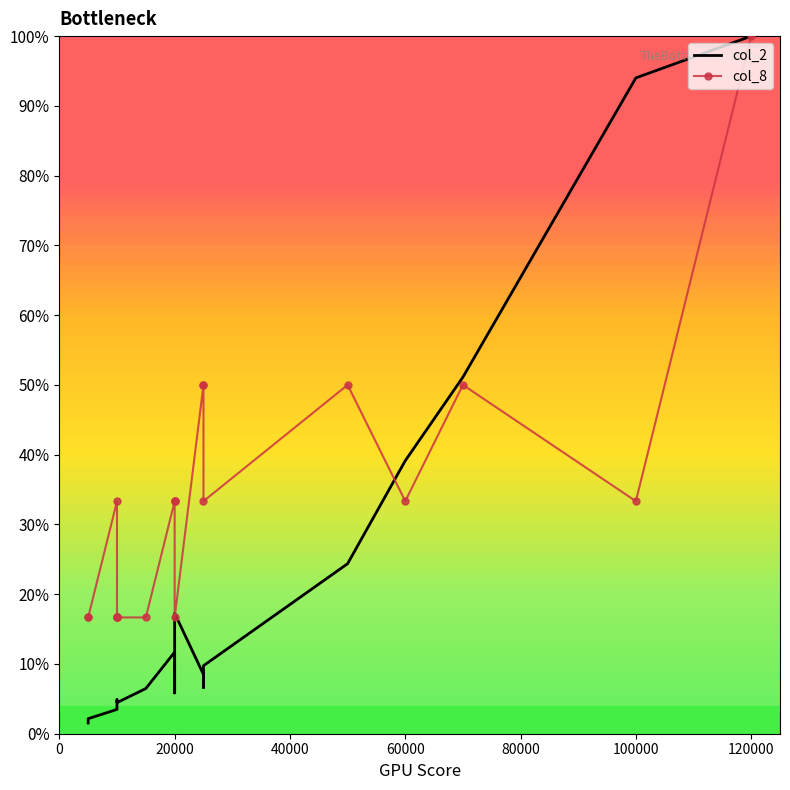

Which series has the widest spread of values?

col_2